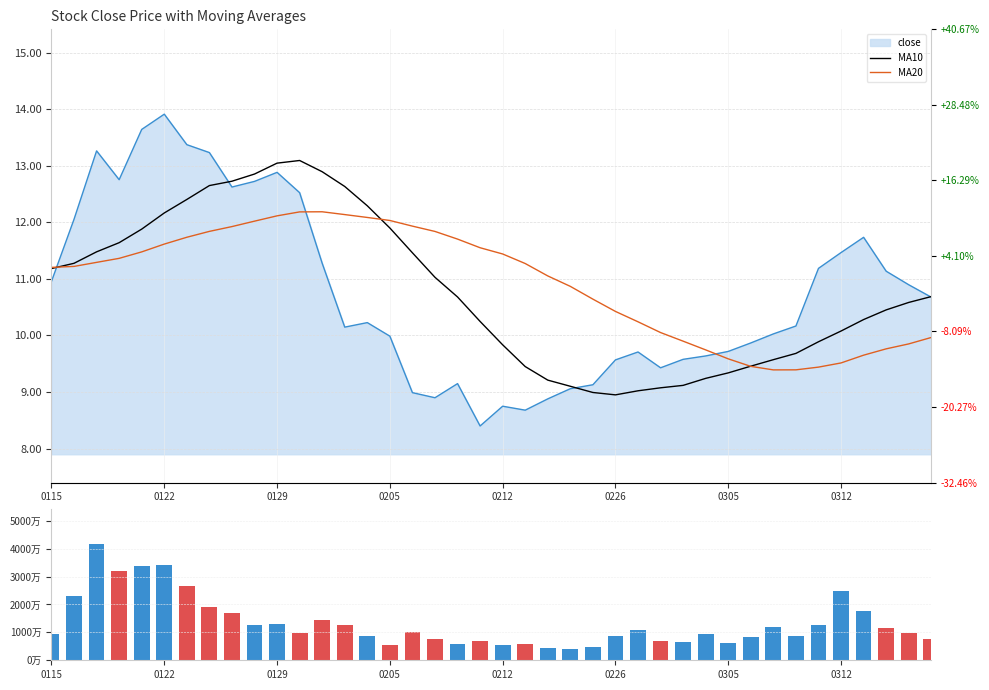

What is the minimum value for MA10?

9.0